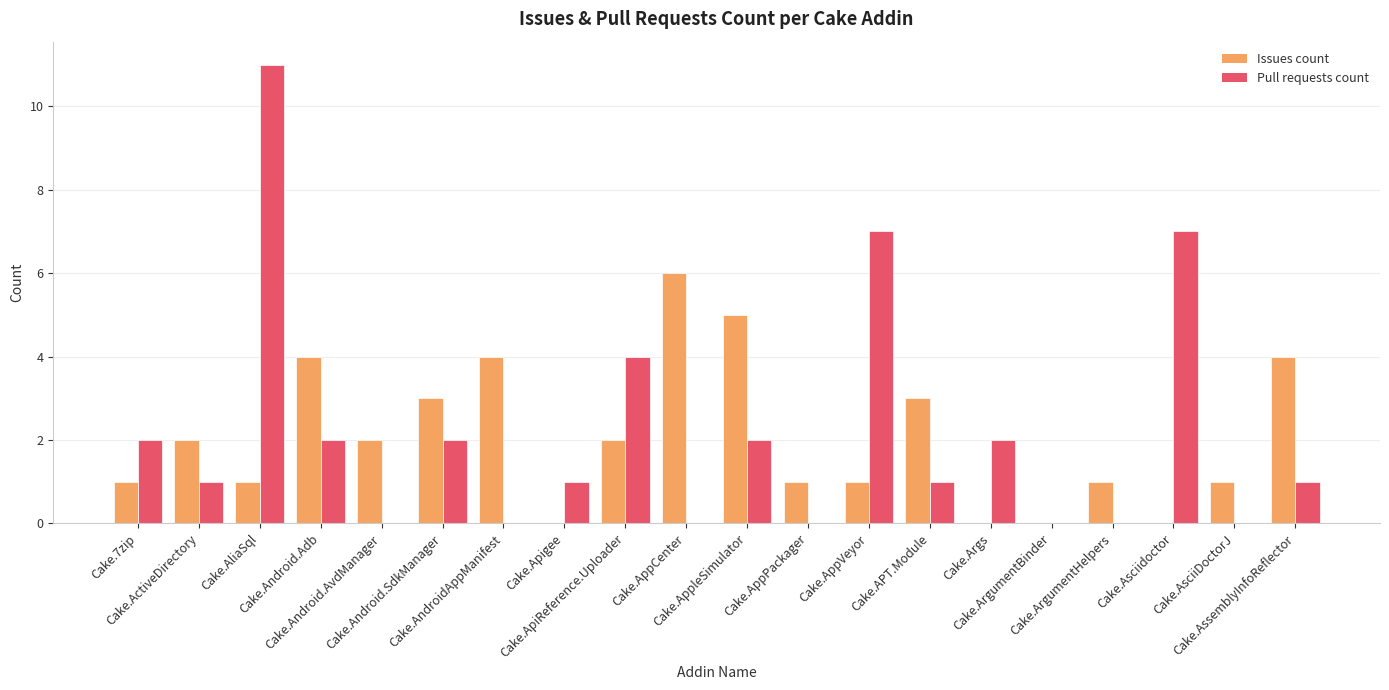

What is the sum of all Issues count values?

41